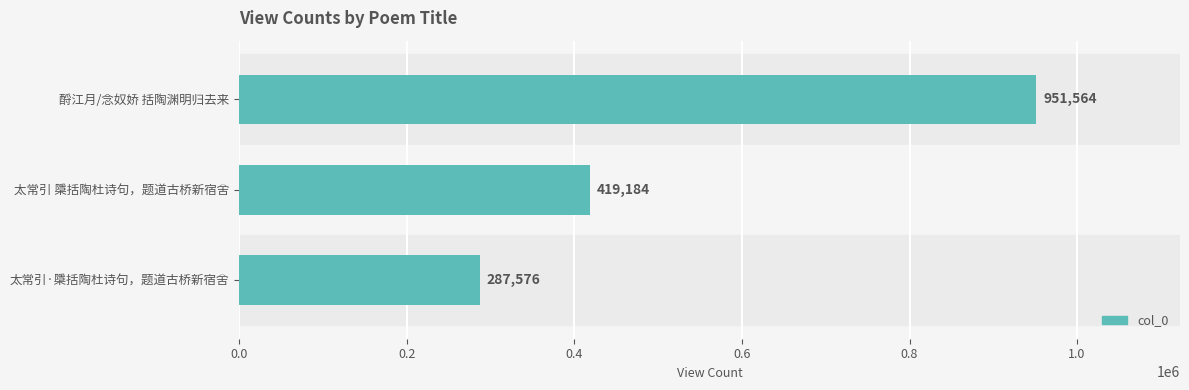

How many values are between 287576 and 951564?

3